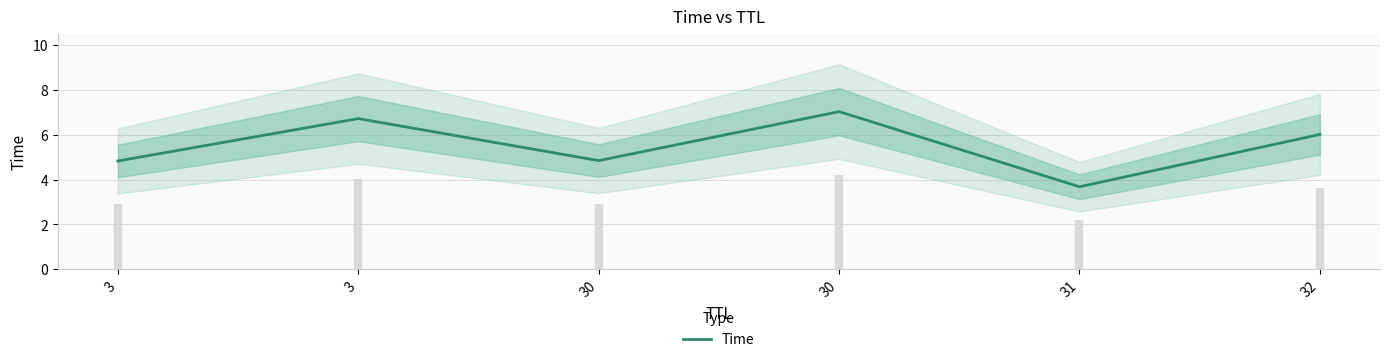

The value at 31 is 3.7. True or false?

True